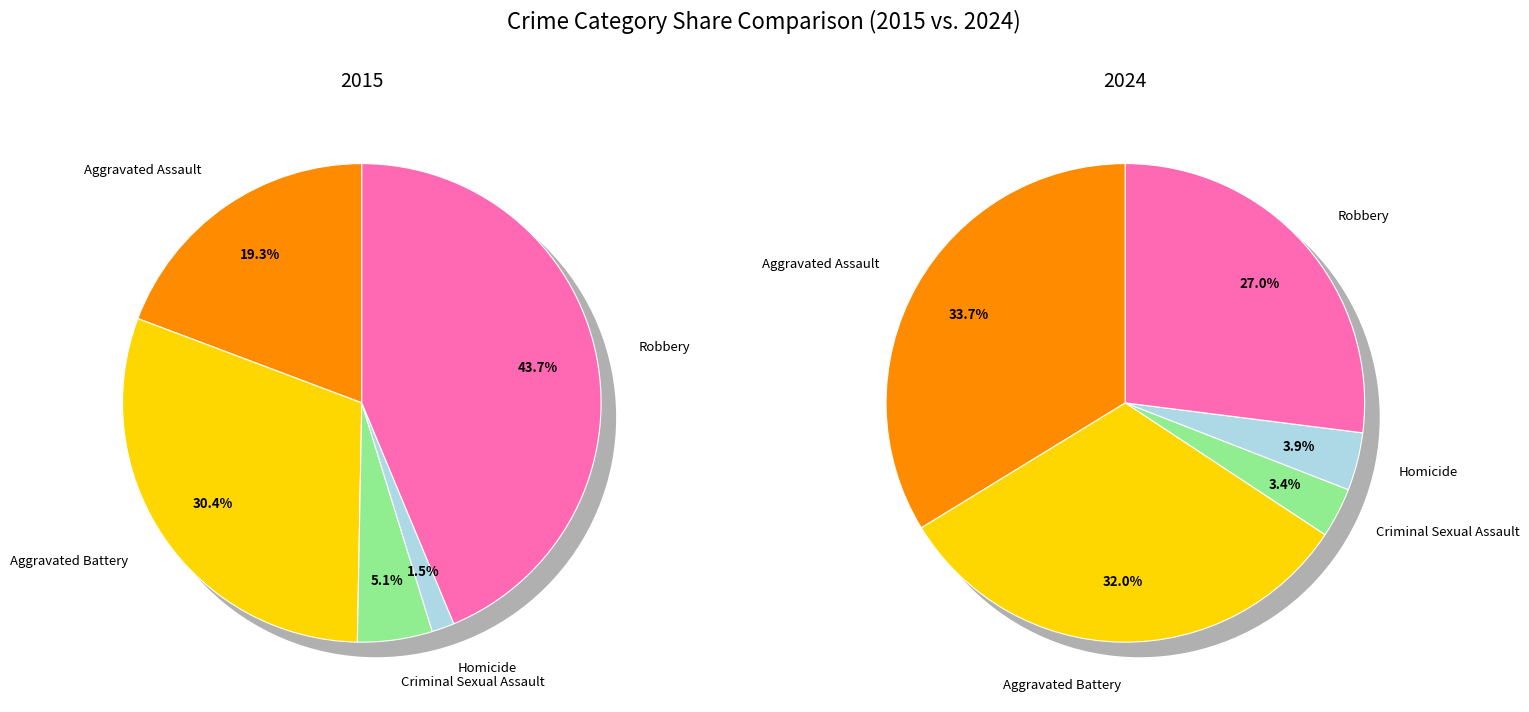

Does Aggravated Battery account for over 50% of the chart?

No